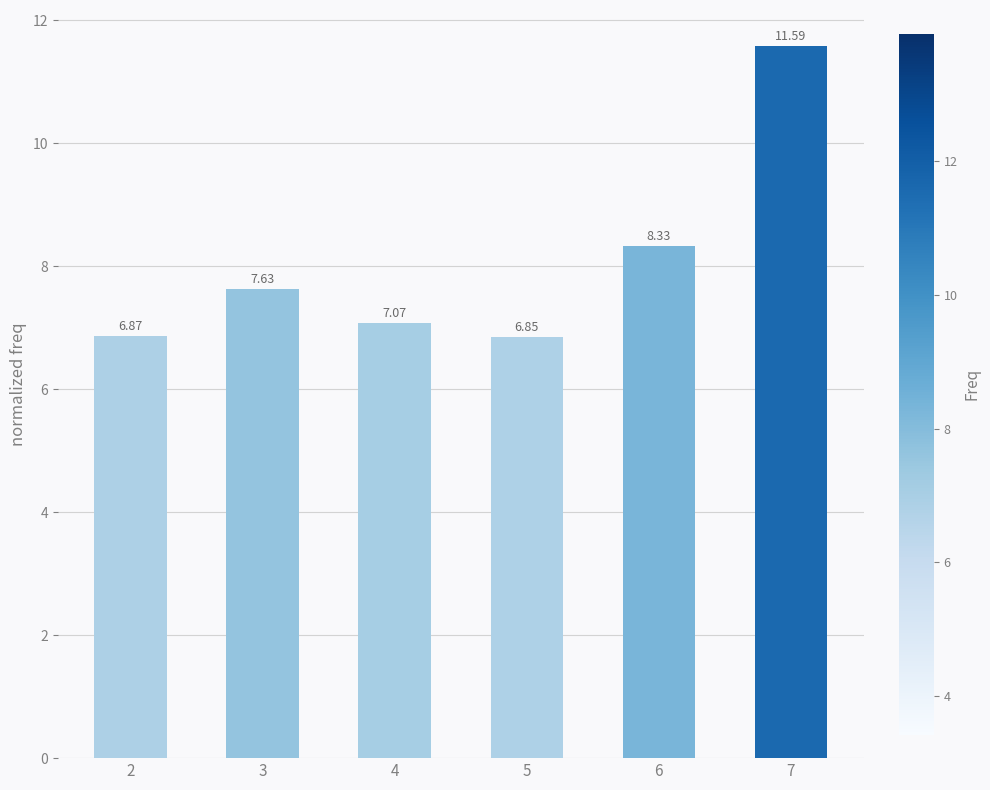

What is the maximum value shown in the chart?

11.6